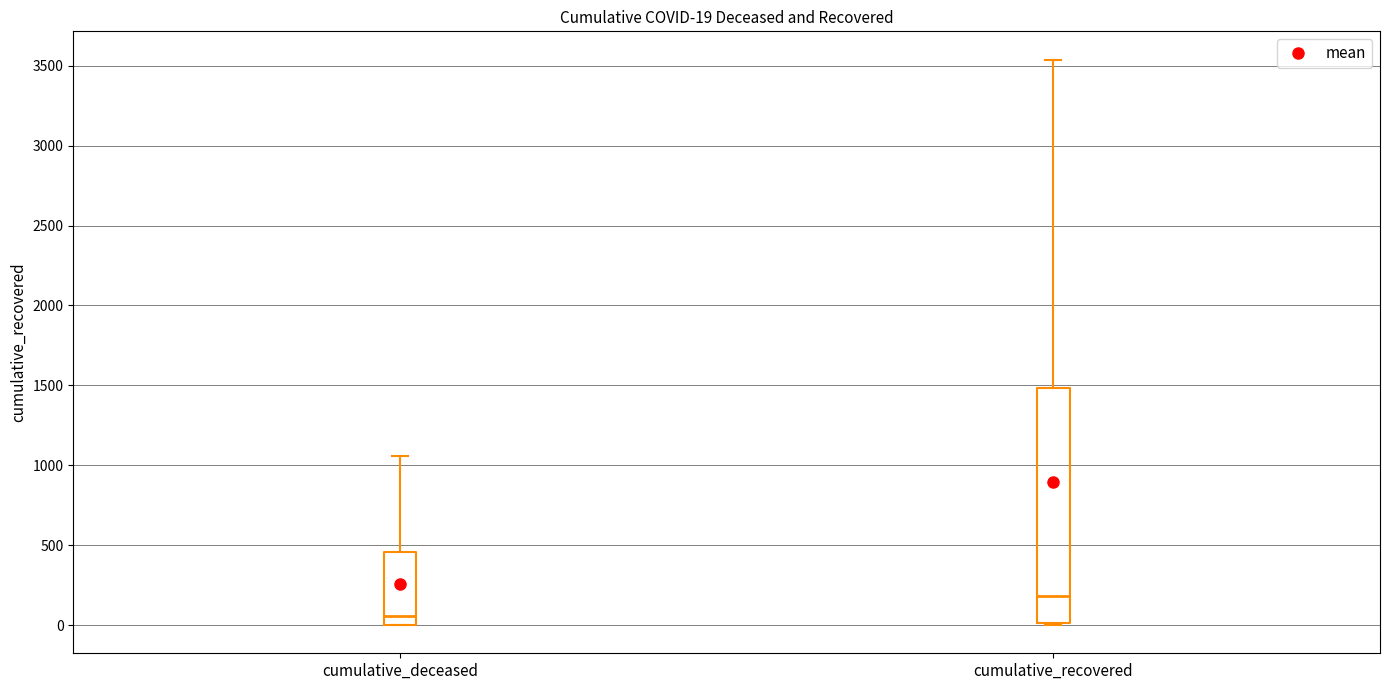

Which box has the lowest median line?

cumulative_deceased